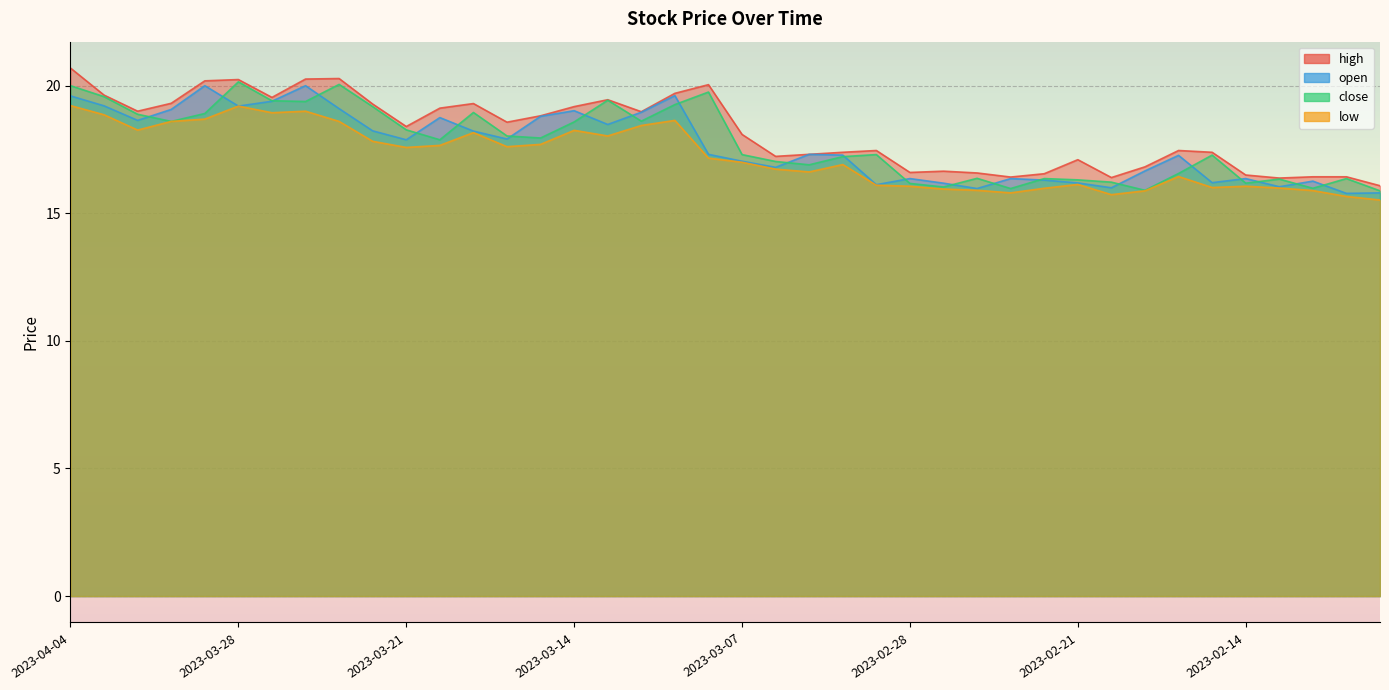

At which label does open first exceed 17?

2023-04-04